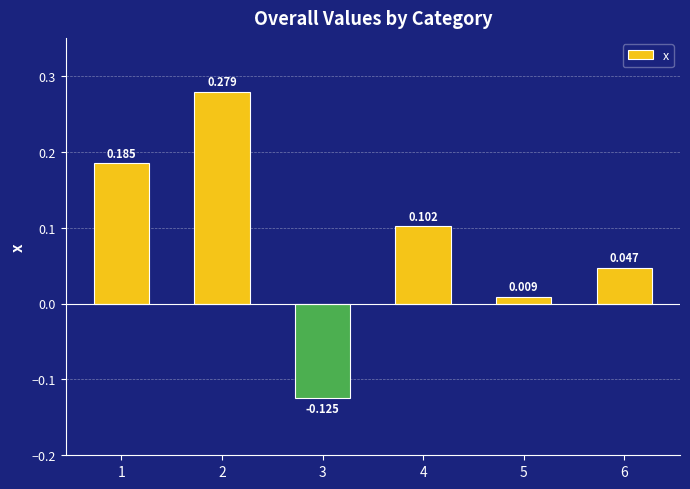

How many positive values are there?

5